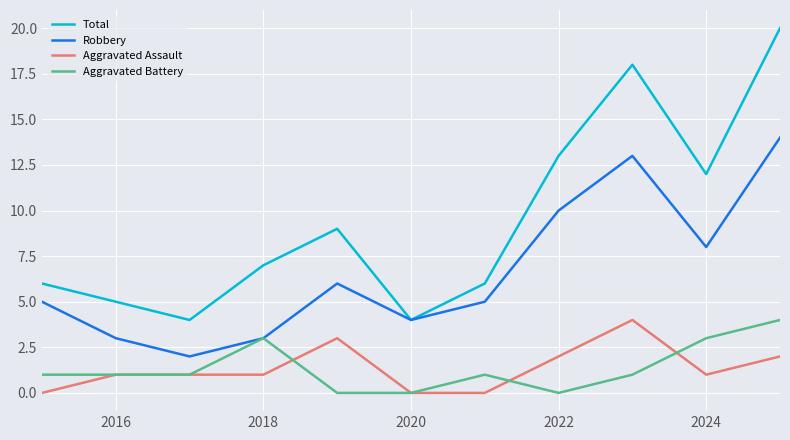

What is the difference between the maximum and second lowest values in the Robbery series?

11